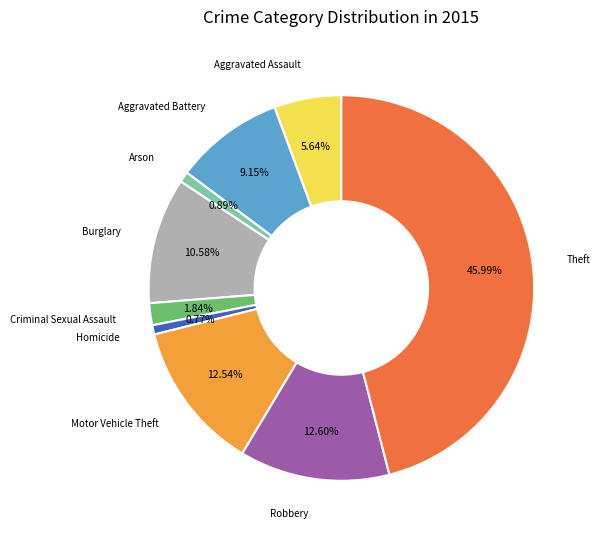

To the nearest percent, what percentage of the pie is Aggravated Battery?

9%